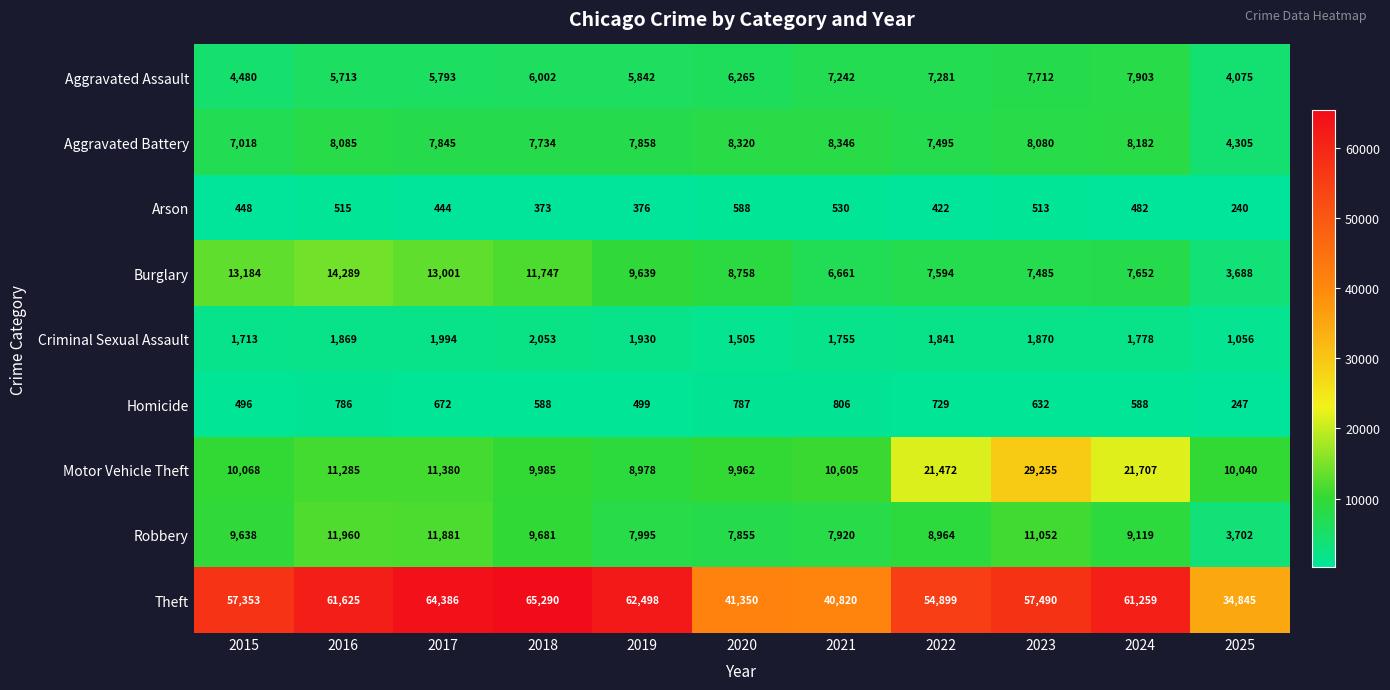

How many categories are shown in the chart?

11